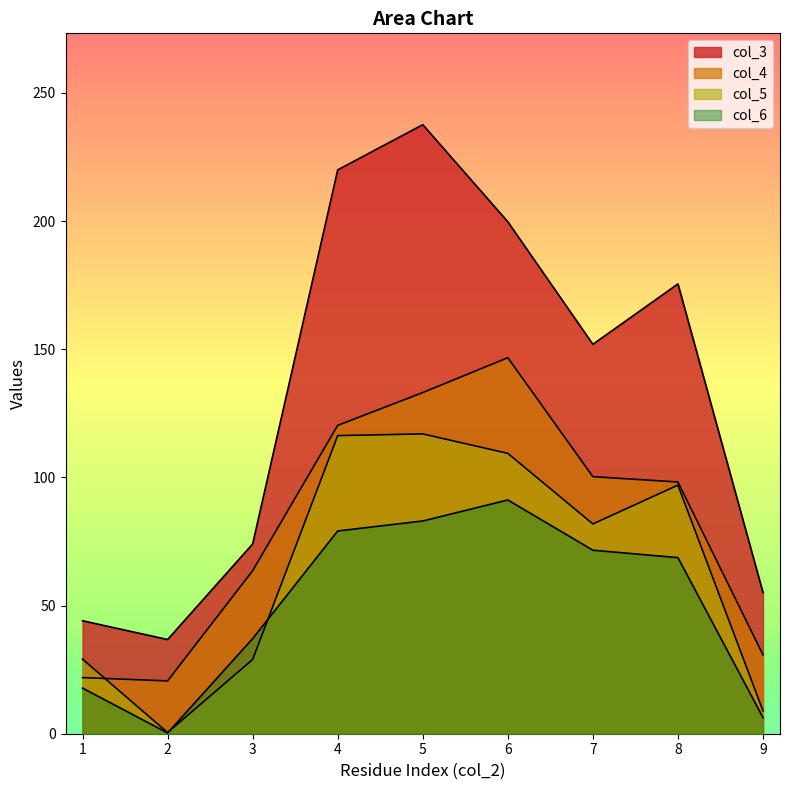

Is it true that col_3 equals 74.0 at 7?

False